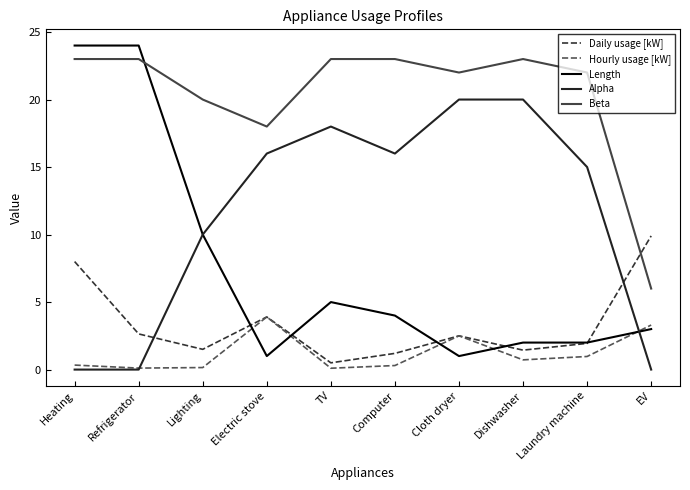

What is the average value of the Alpha series?

11.5